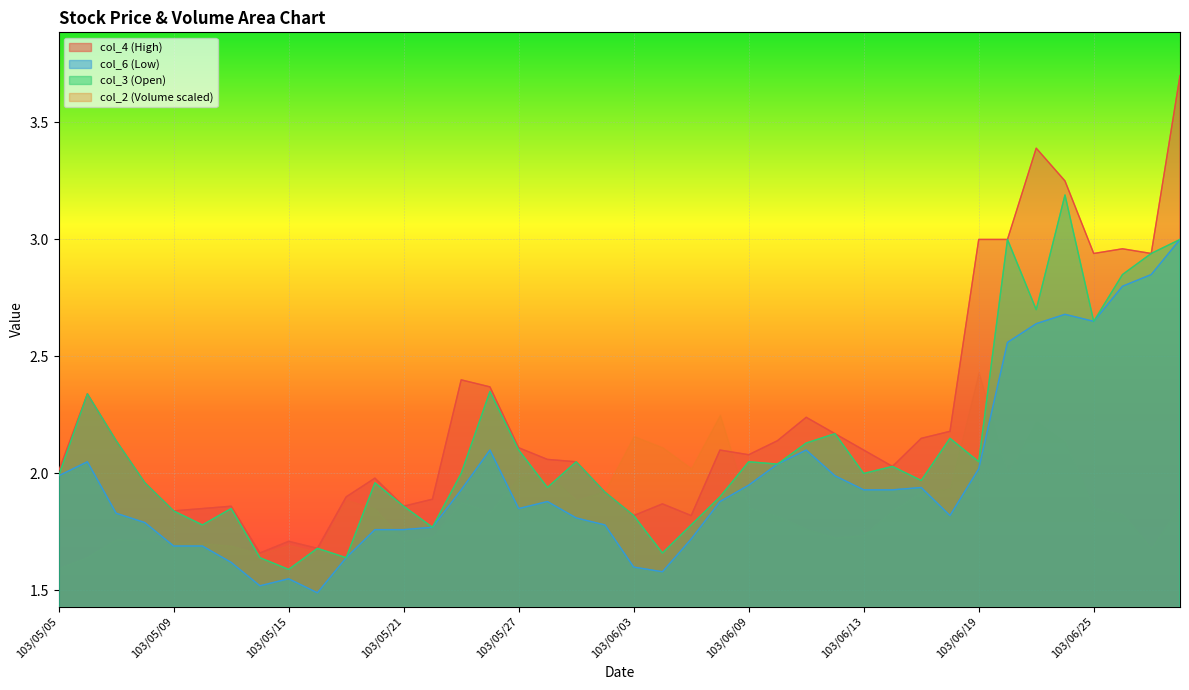

The value of col_6 at 103/06/06 is 0.8. True or false?

False